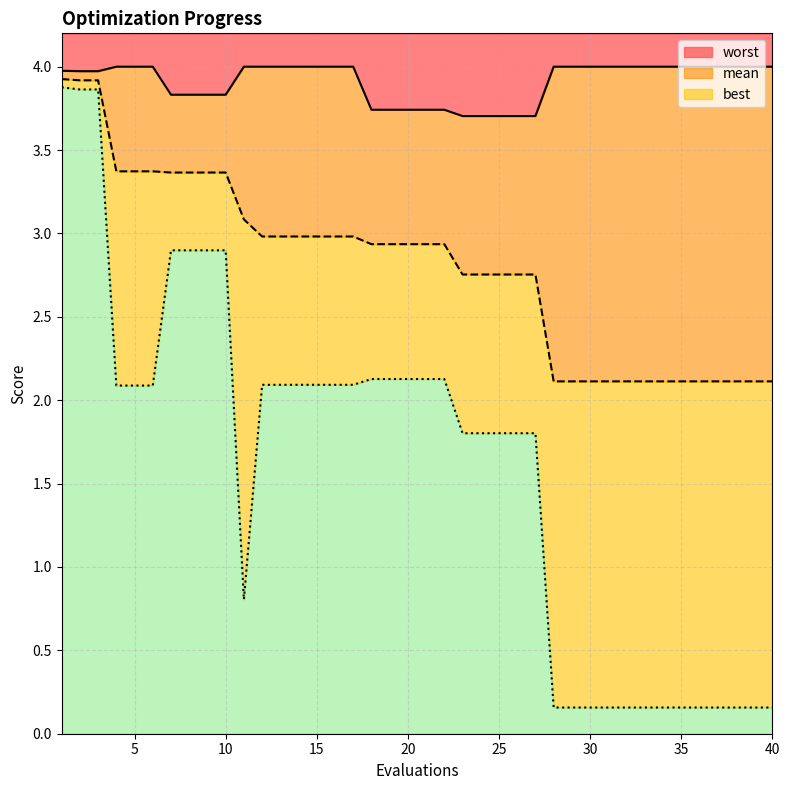

What is the lowest value of the worst series?

3.7